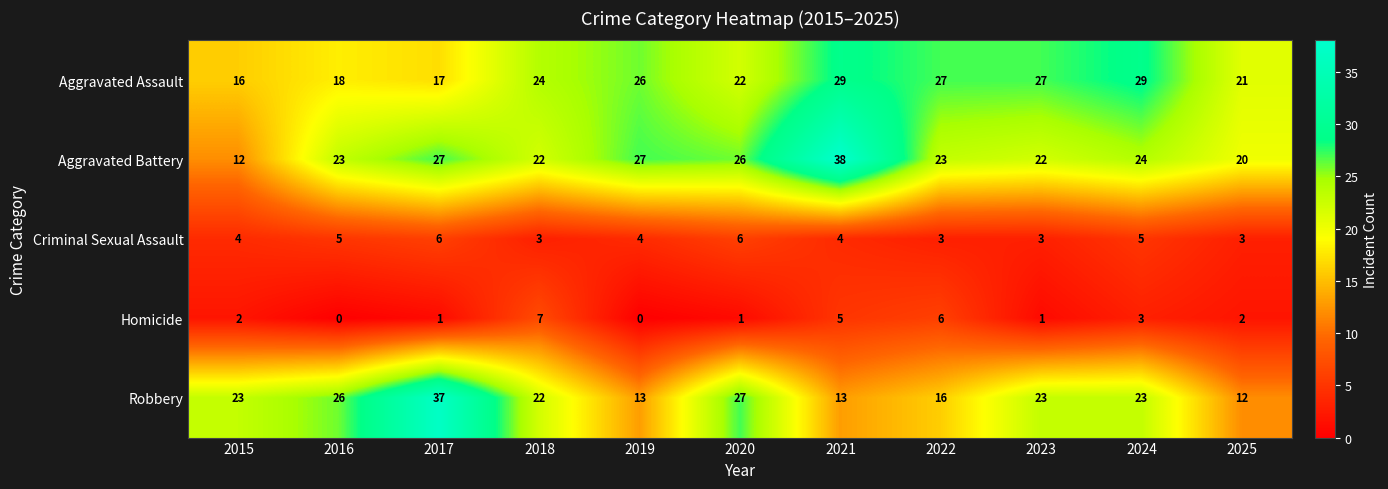

What is the maximum value shown in the chart?

38